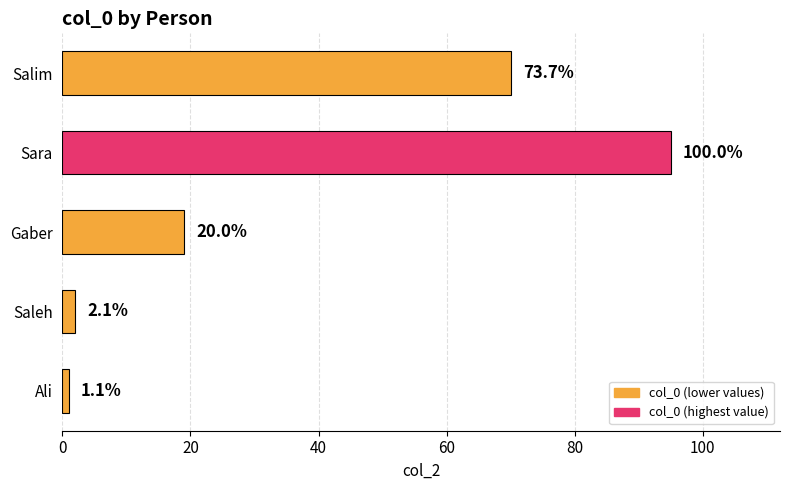

What is the difference between the second highest and second lowest values?

68